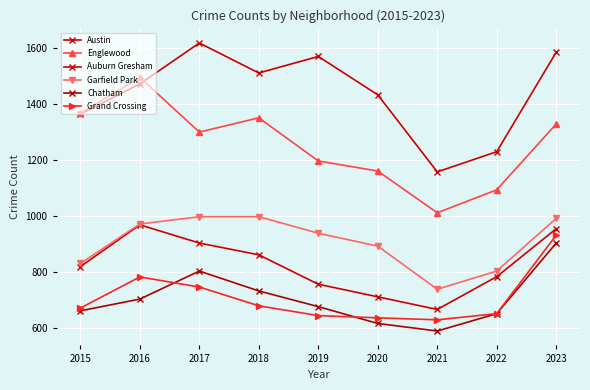

List the series in order of their peak value, lowest first.

Chatham, Grand Crossing, Auburn Gresham, Garfield Park, Englewood, Austin